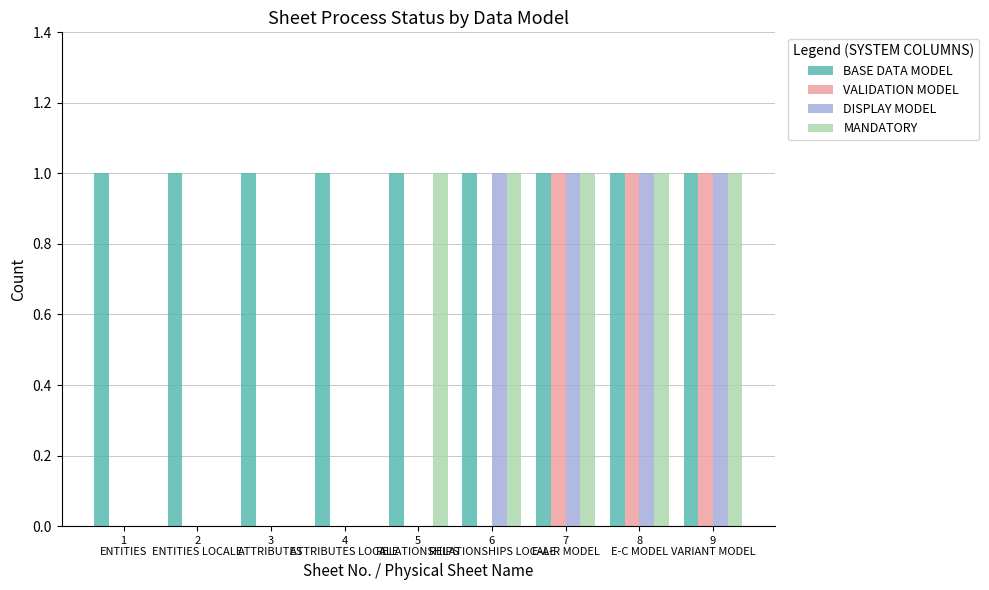

What is the sum of all MANDATORY values?

5